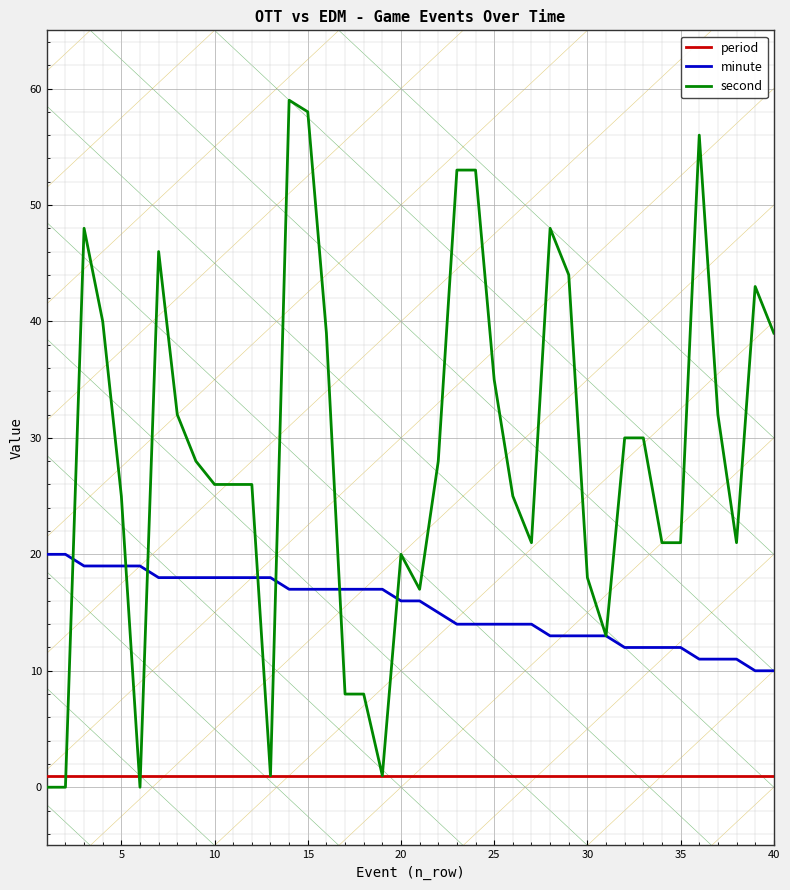

True or false: period and minute cross at least once.

False